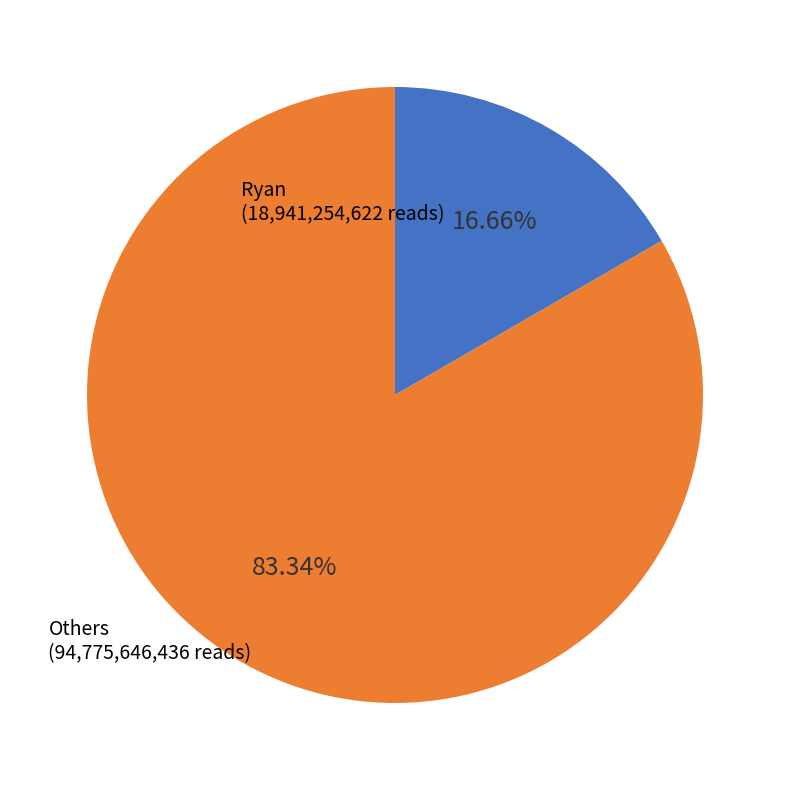

Does any single category account for the majority?

Yes